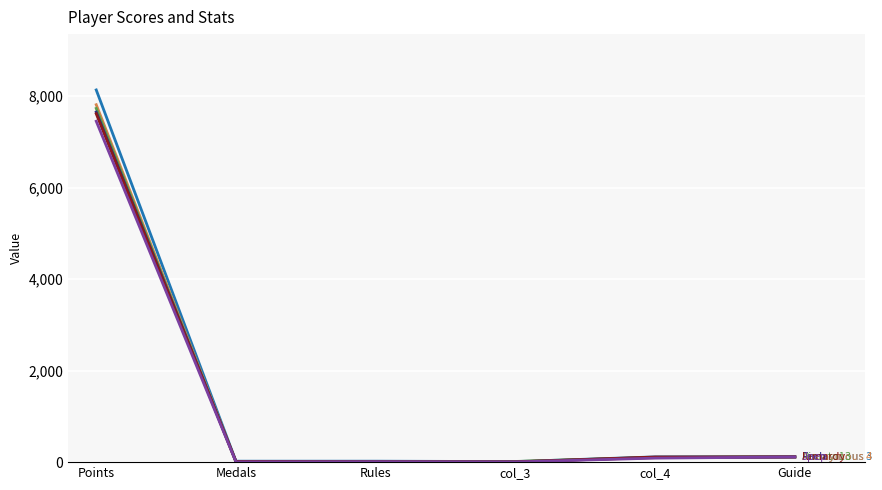

What is the maximum value shown in the chart?

8133